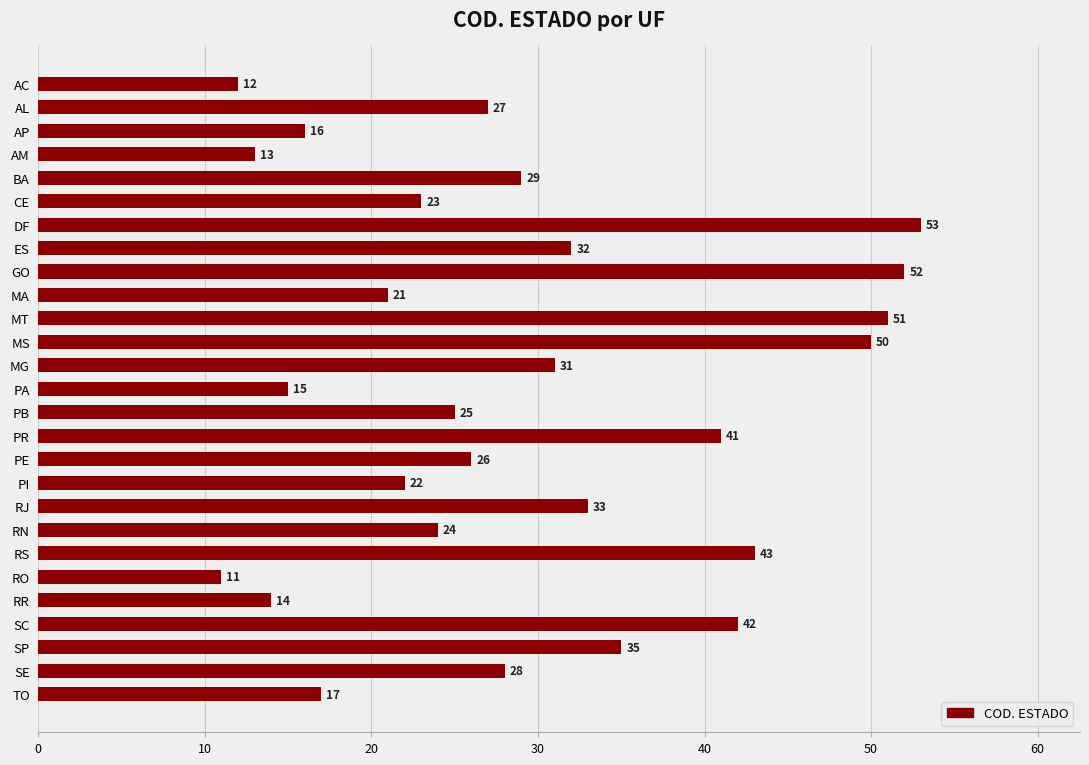

What is the label of the 10th bar from the top?

MA